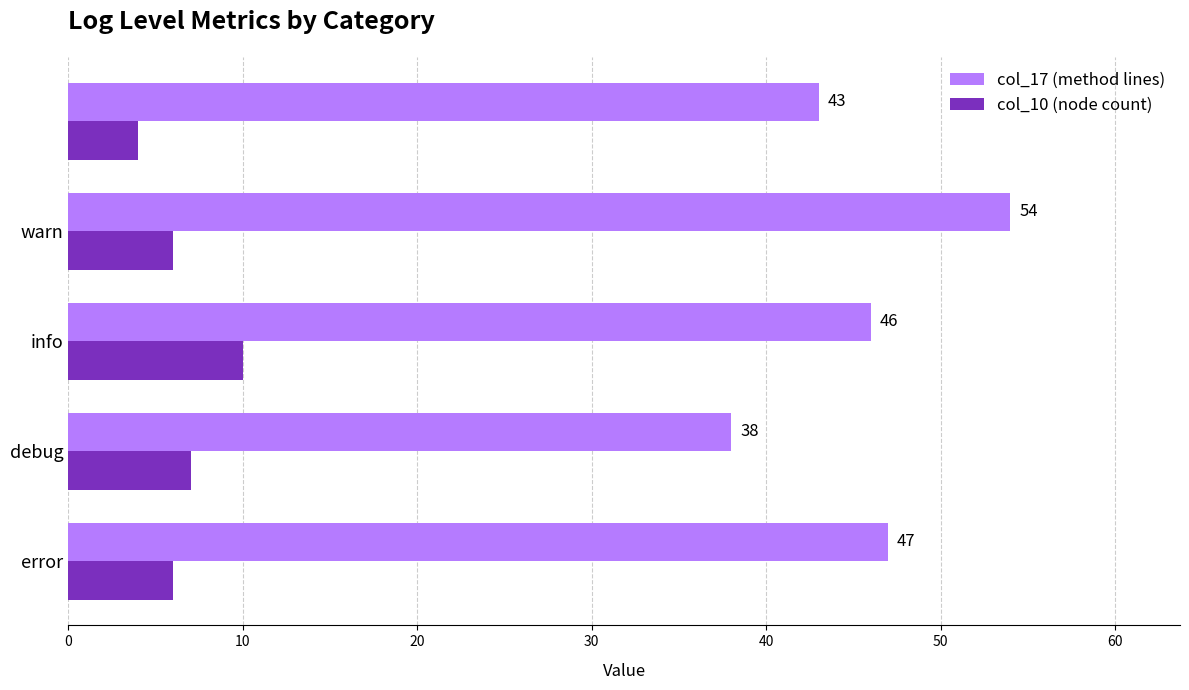

Which series has the widest spread of values?

col_17 (method lines)